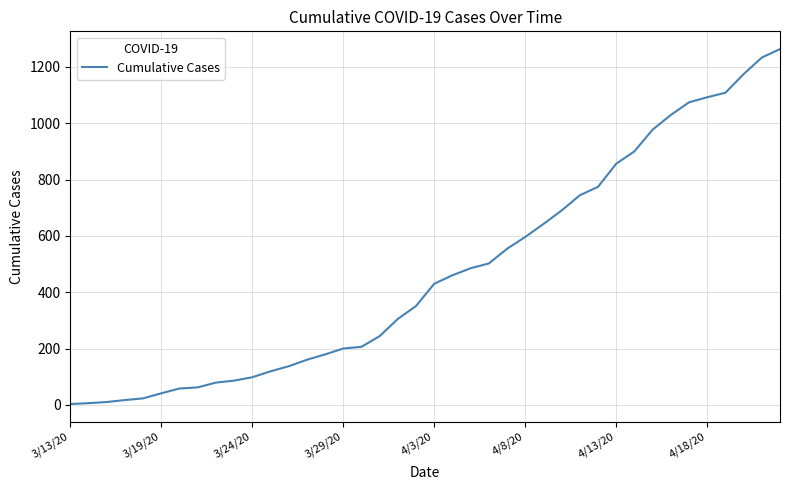

What is the greatest value displayed?

1263